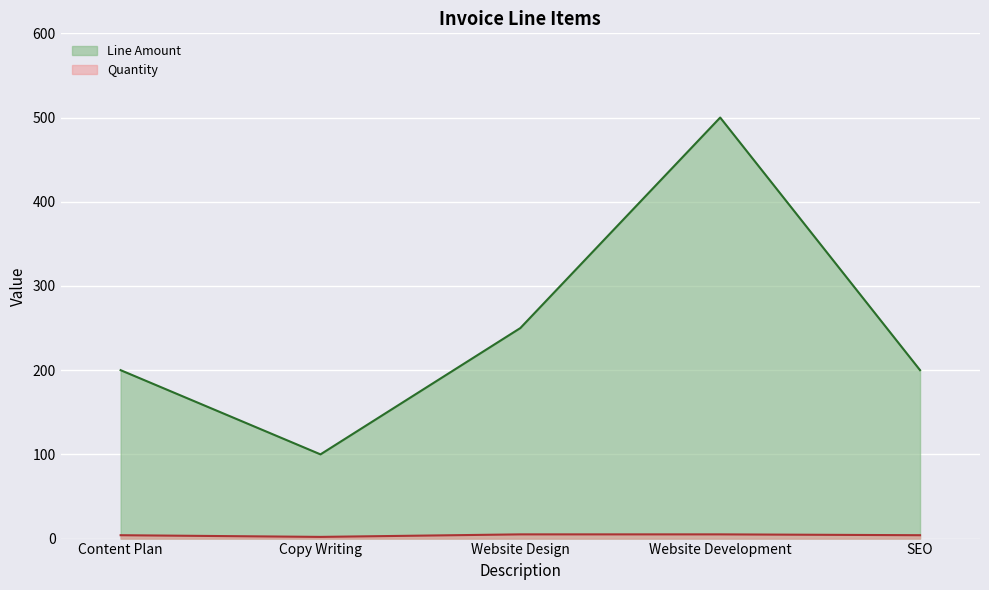

How many values in the Quantity series exceed 4?

2